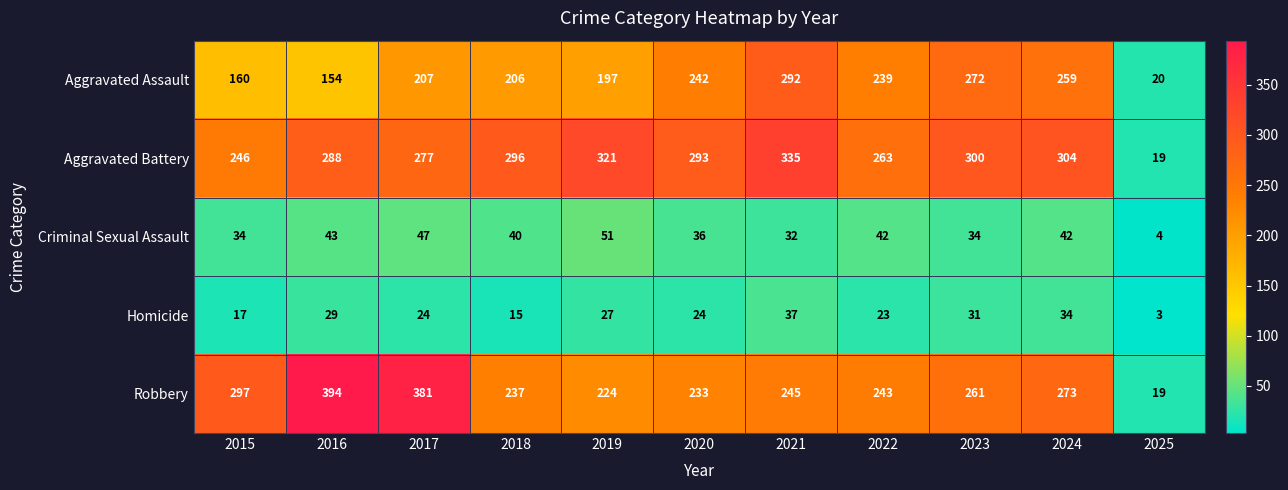

At 2020, list the series in order from smallest to largest.

Homicide, Criminal Sexual Assault, Robbery, Aggravated Assault, Aggravated Battery